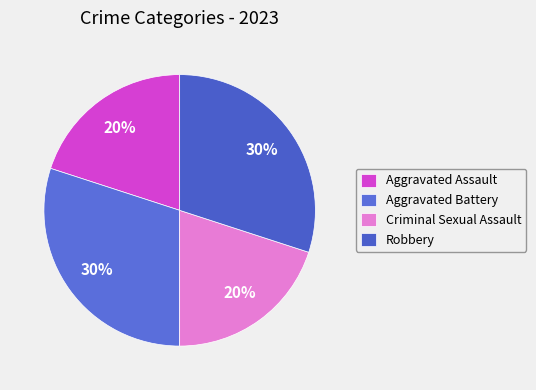

How many segments does this pie chart have?

4